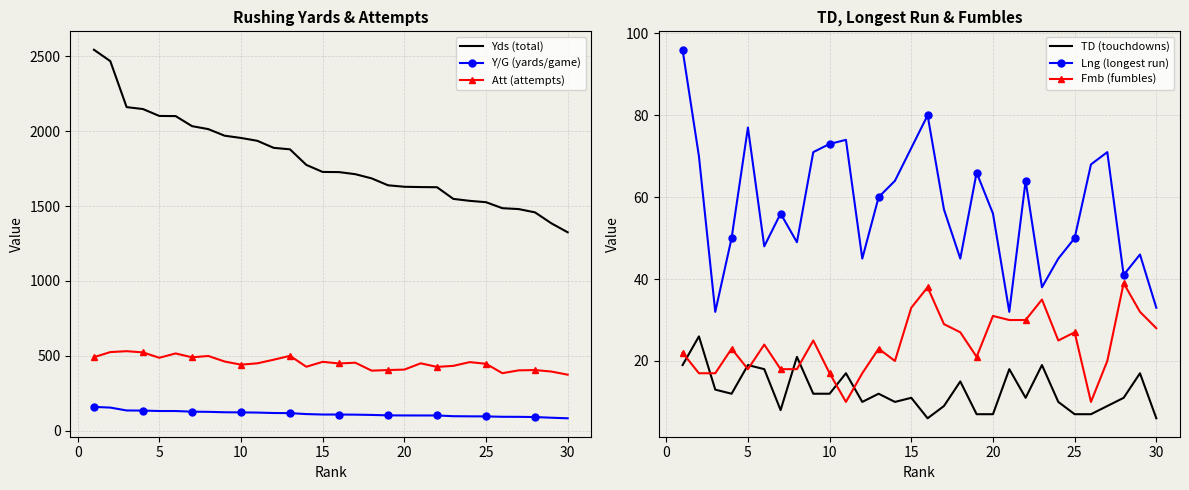

How many values in the Lng (longest run) series exceed 57?

14